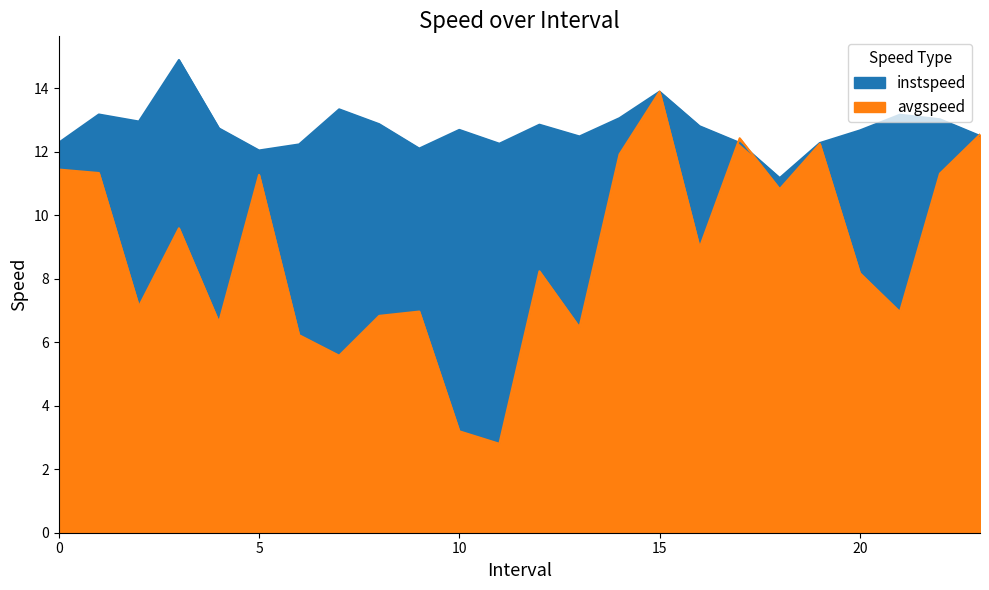

How many interior local peaks does the instspeed series have?

7